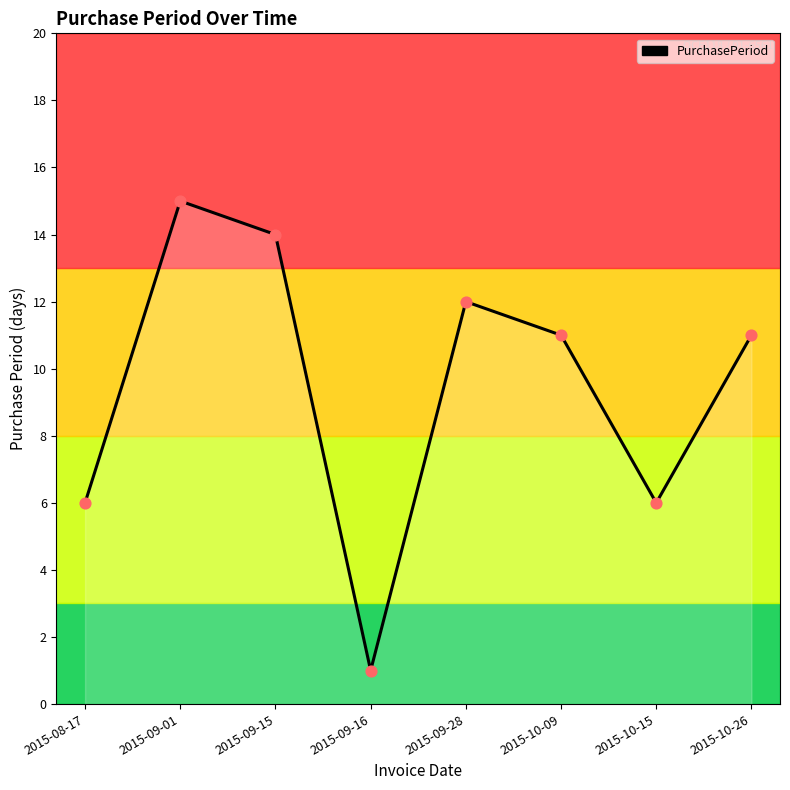

Between 2015-09-28 and 2015-10-09, which is larger?

2015-09-28